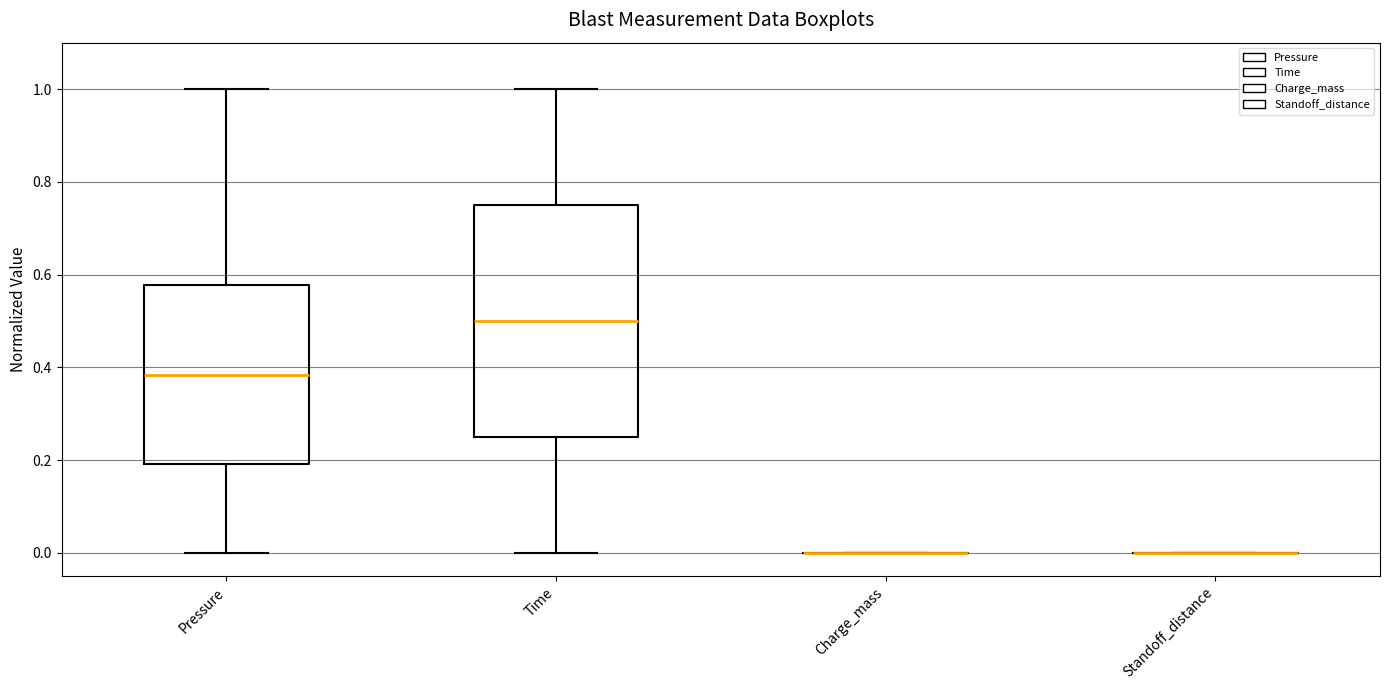

Reading left to right, transcribe this box plot: for each box, give where its median line is, the range the box spans, and where its two whiskers end, as read against the y-axis. The values are not printed on the chart, so give them approximately, as read against the axis.

Pressure: median 0.38, box 0.20 to 0.58, whiskers 0.00 to 1.00
Time: median 0.50, box 0.24 to 0.74, whiskers 0.00 to 1.00
Charge_mass: box collapsed to a line at 0.00, whiskers 0.00 to 0.00
Standoff_distance: box collapsed to a line at 0.00, whiskers 0.00 to 0.00